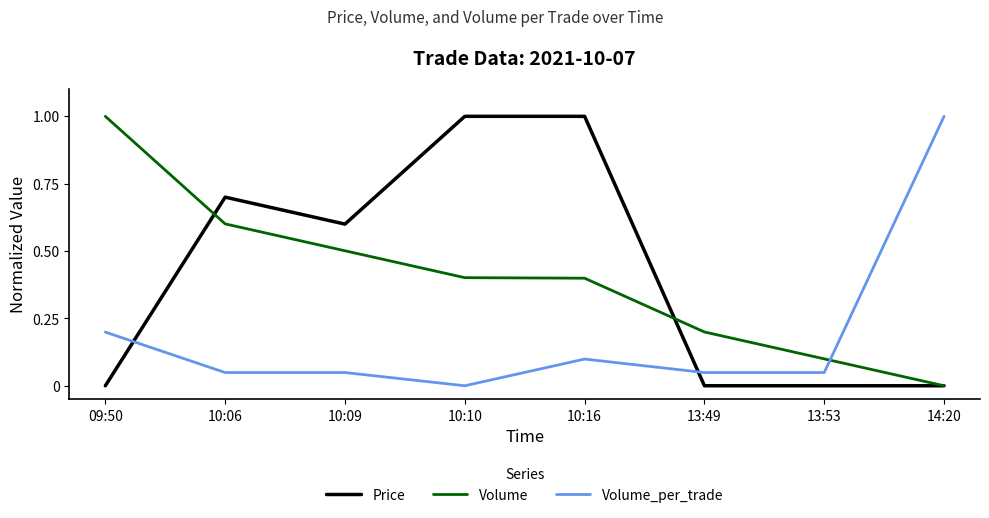

What position from the right is 10:16?

4